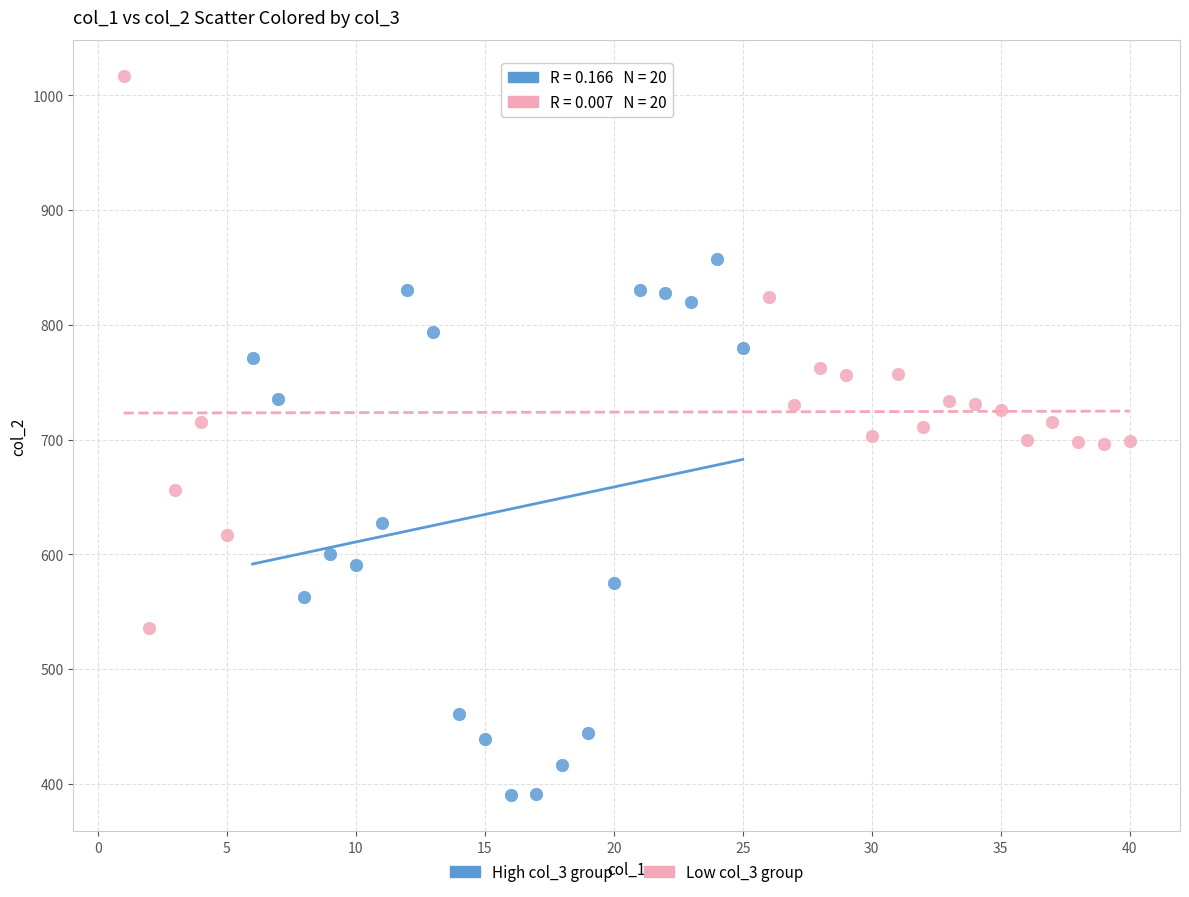

Which series has the largest Y range (max minus min)?

Low col_3 group